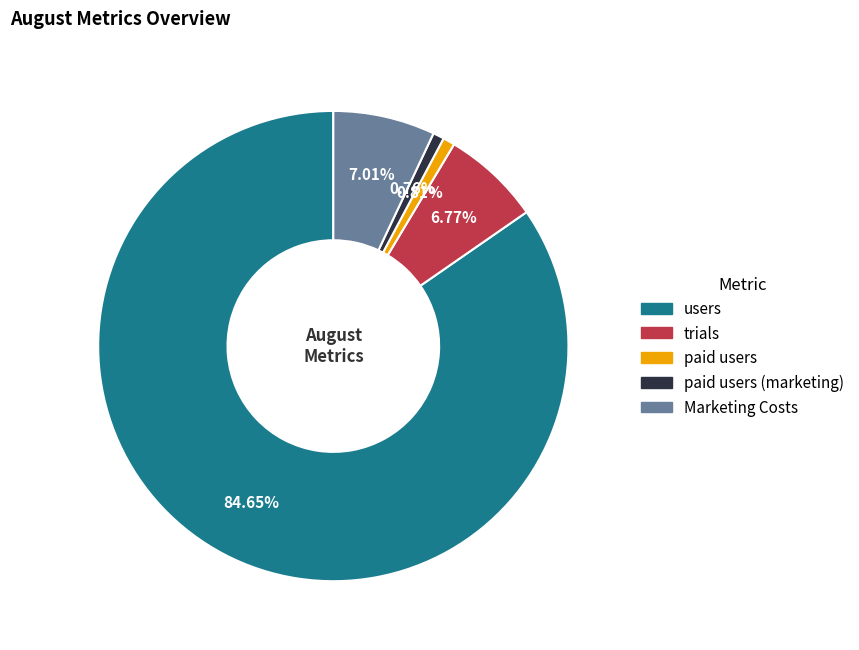

Is there any slice that represents more than half of the pie?

Yes